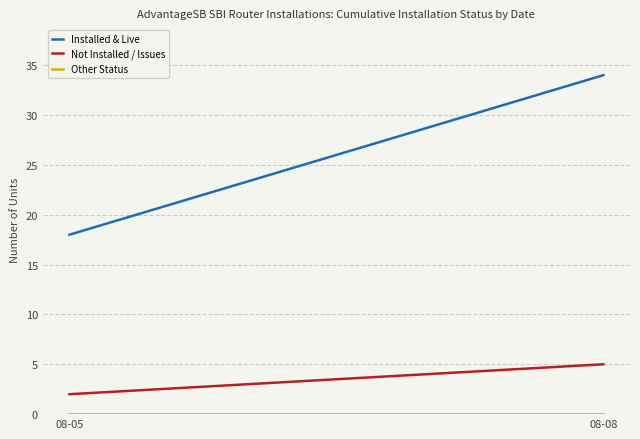

Reading left to right, what are all the values shown in this chart?

Installed & Live: 18	34
Not Installed / Issues: 2	5
Other Status: 0	0